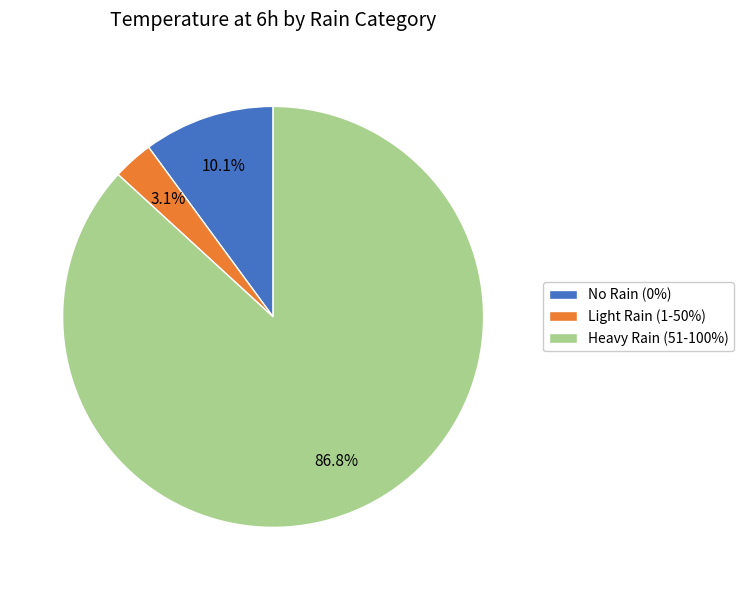

Do No Rain (0%) and Heavy Rain (51-100%) together represent more than half of the pie?

Yes